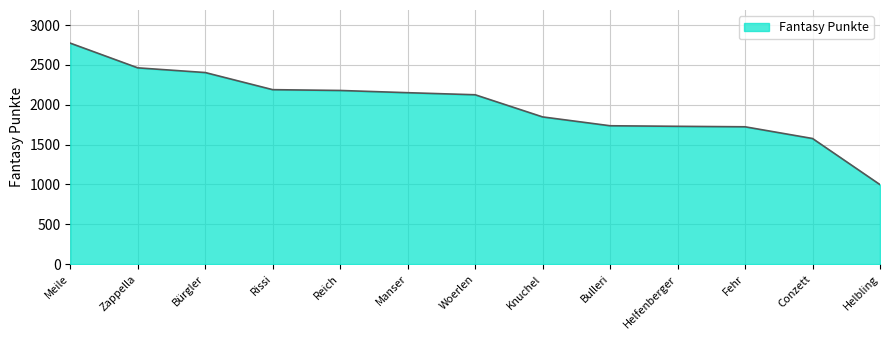

What is the ratio of the value at Fehr to the value at Bulleri?

1.0